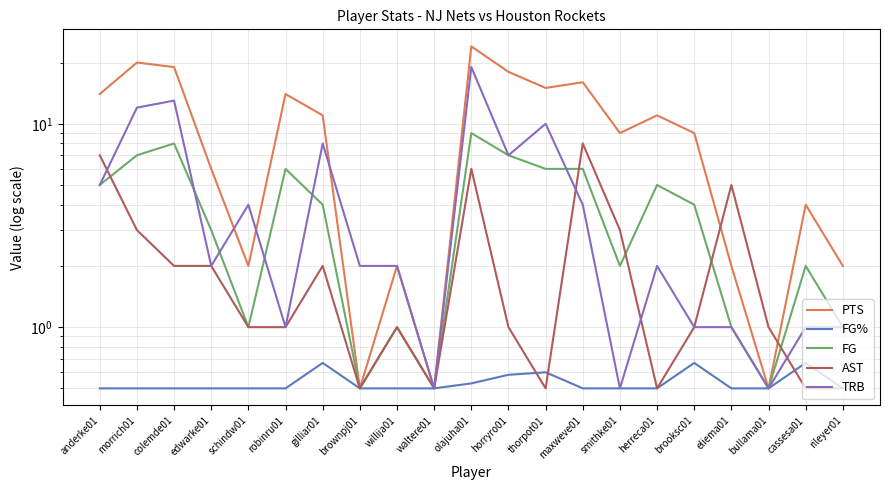

What is the highest value of the FG series?

9.0